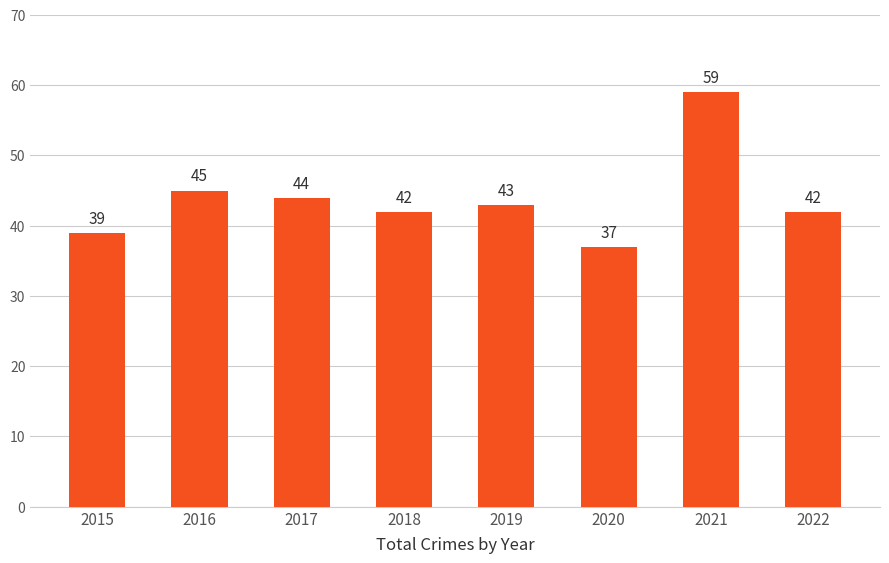

True or false: the data shows 9 at 2019.

False